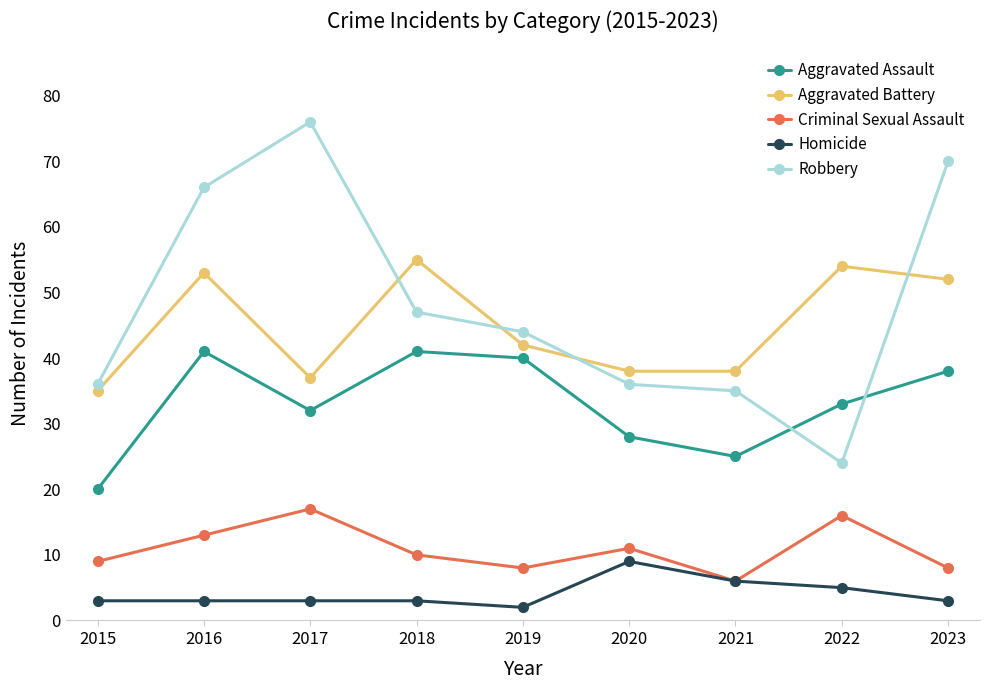

At which label does Criminal Sexual Assault reach its minimum?

2021